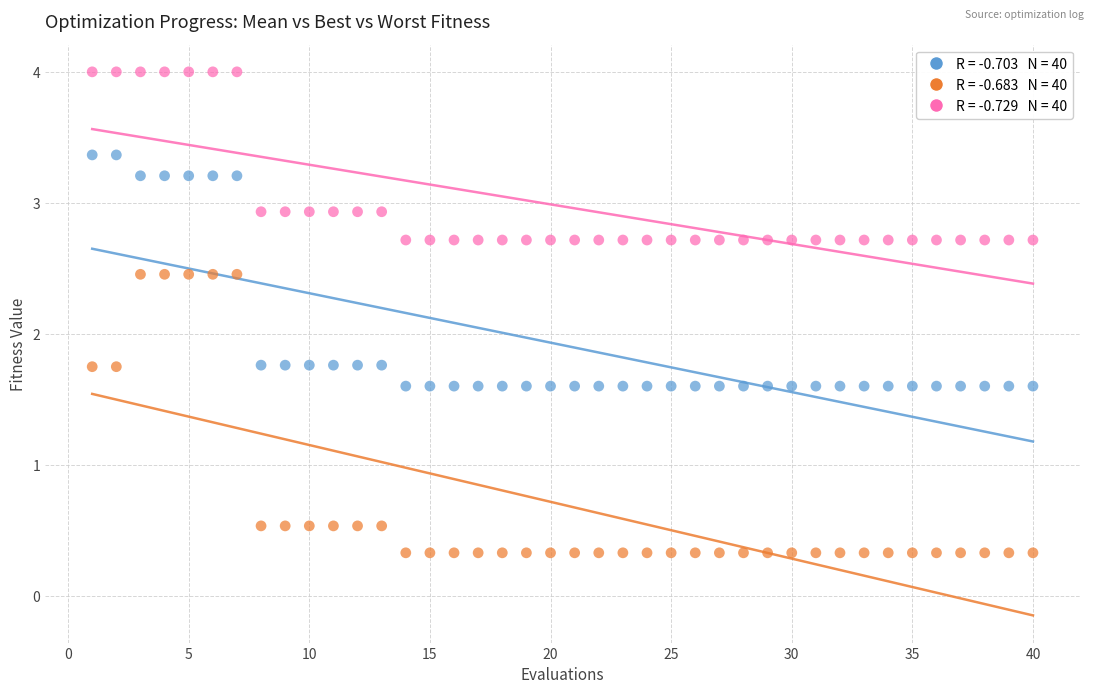

Across all data points, what is the range of X values (max minus min)?

39.0